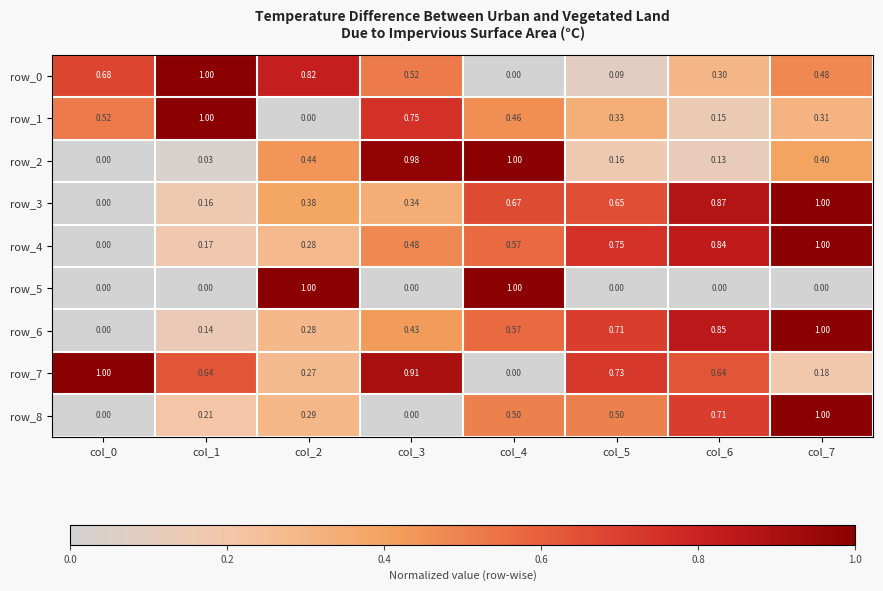

How many distinct data groups are displayed?

9